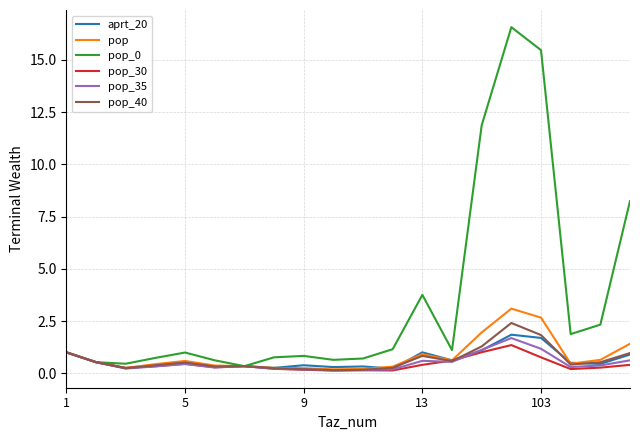

Which series has the largest total across all categories?

pop_0